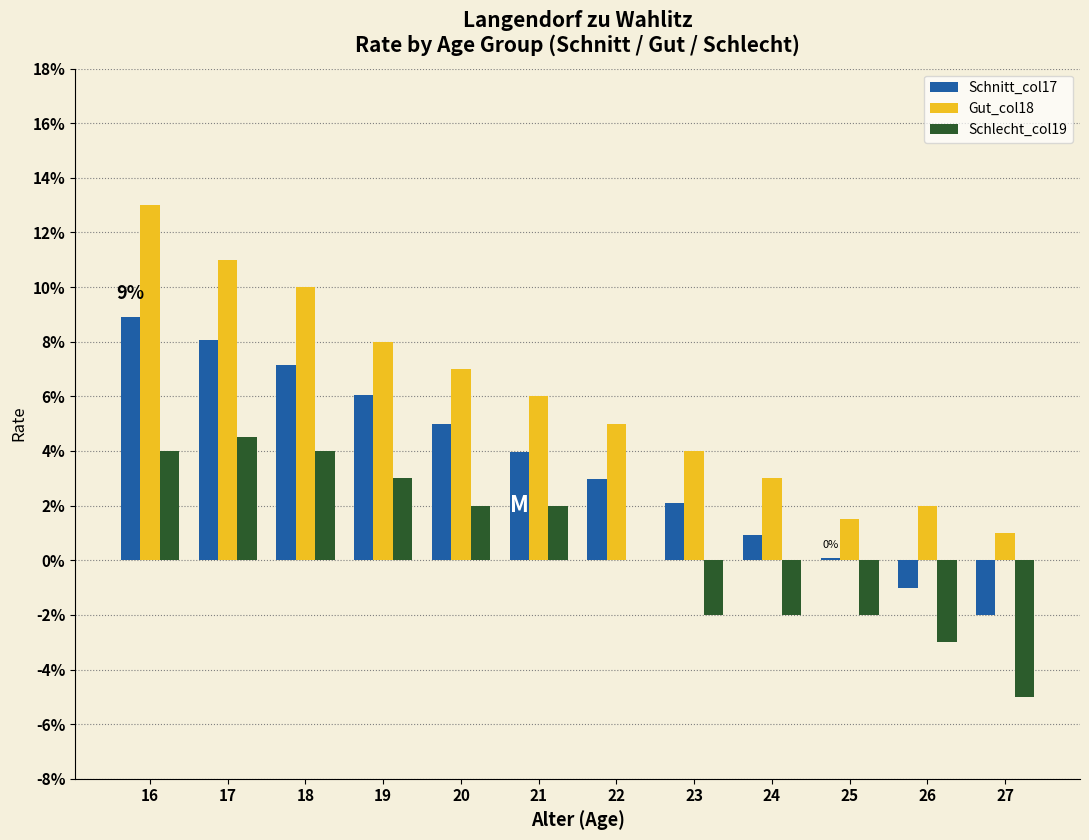

True or false: Schlecht_col19 has a value of -0.0 at 24.

False